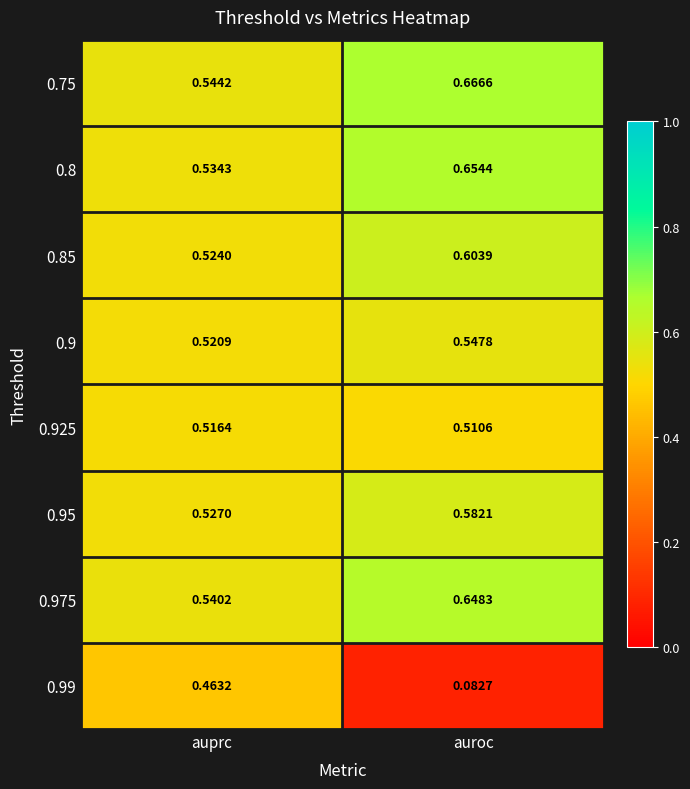

Which category has the lowest value in the 0.99 series?

auroc